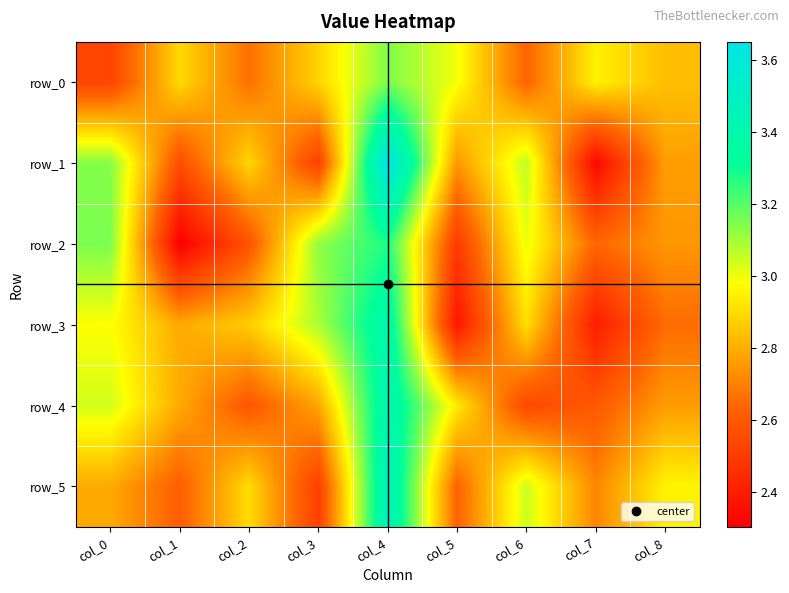

What is the total value across all series at col_7?

15.6